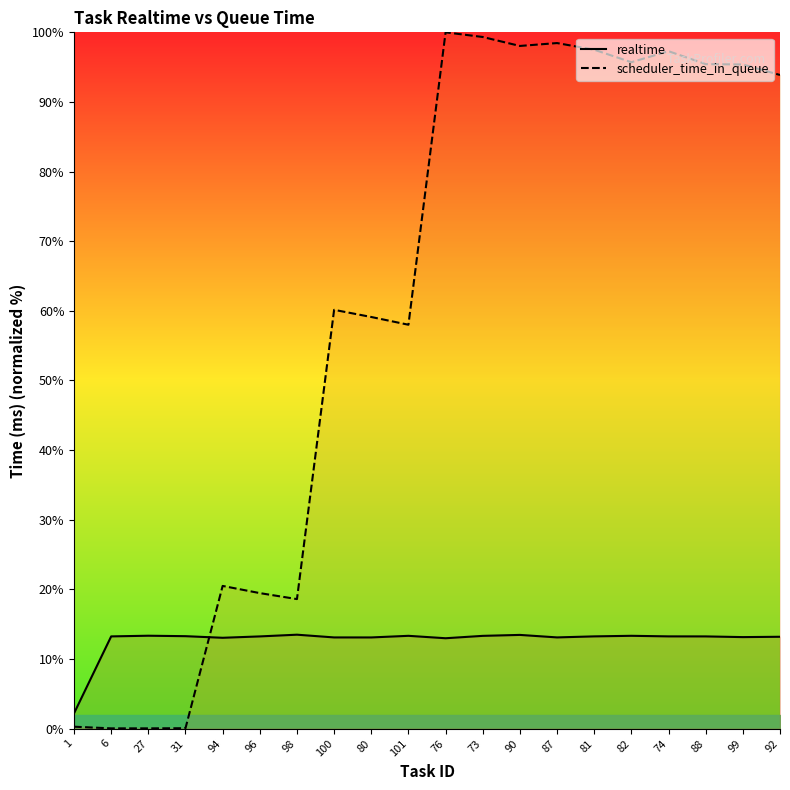

True or false: scheduler_time_in_queue has a value of 135.3 at 88.

False